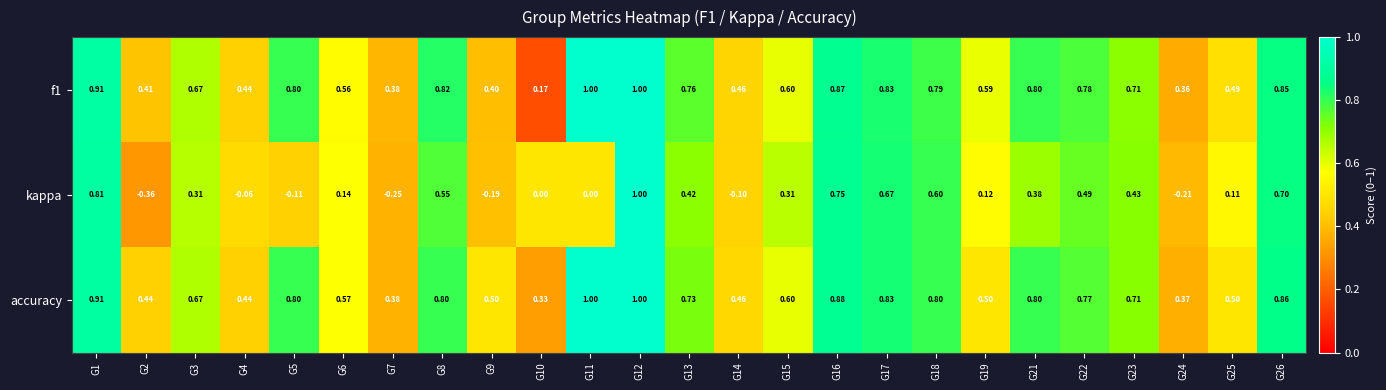

Which series has the largest range (max minus min)?

kappa